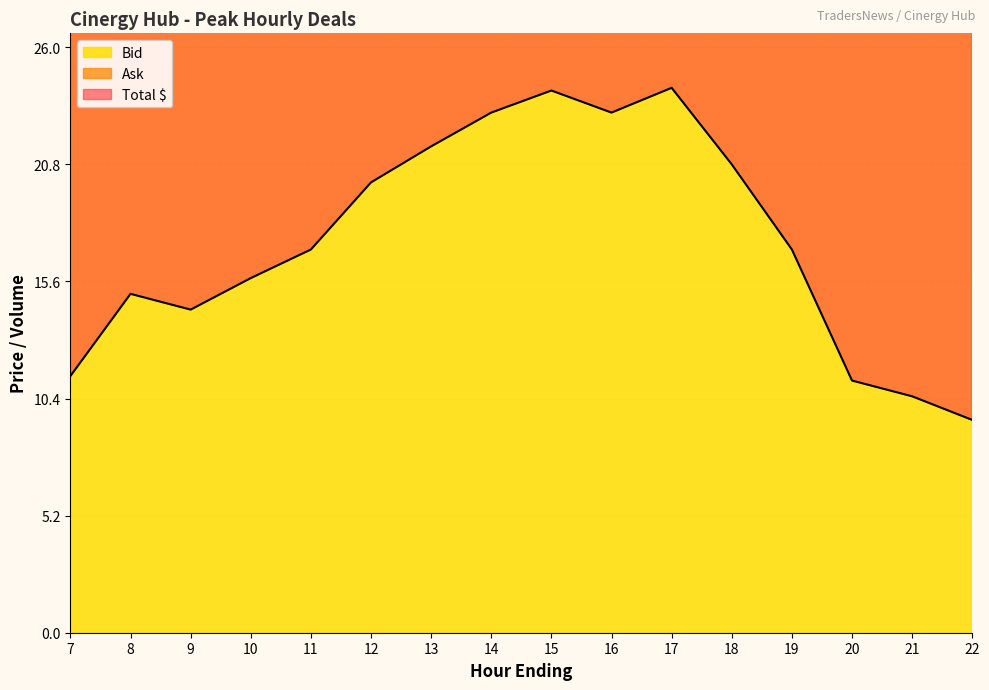

At which category is the sum across all series the highest?

17